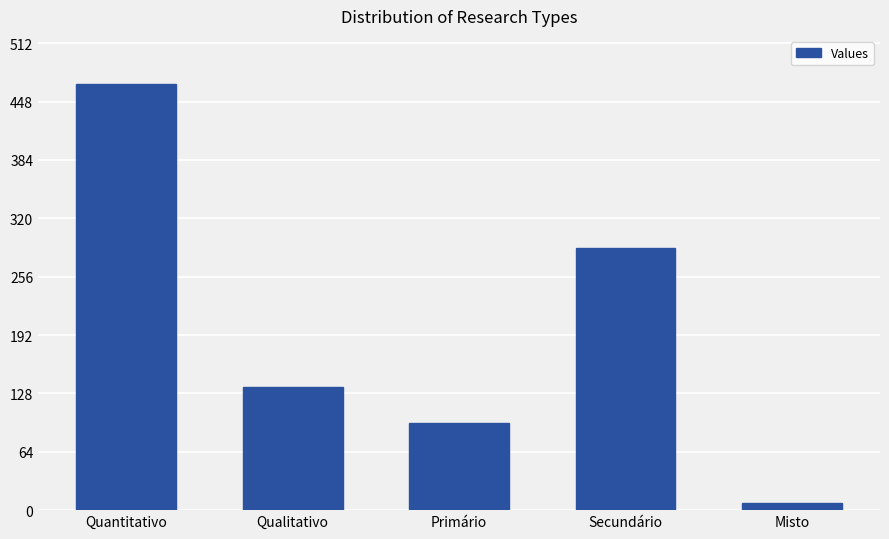

The value at Secundário is 419. True or false?

False